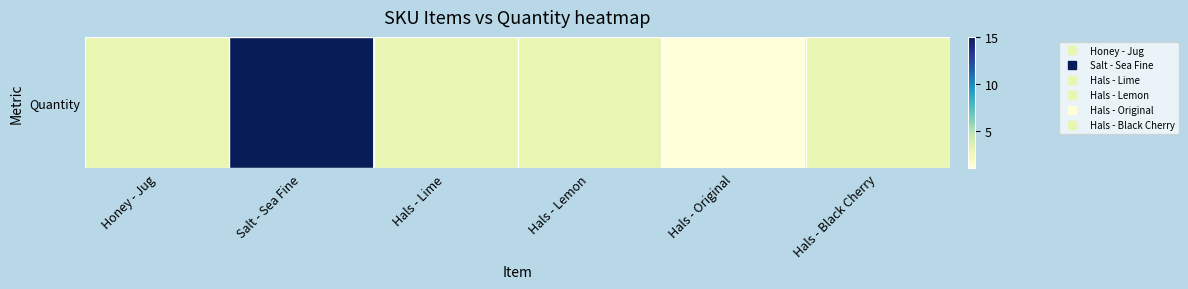

Reading left to right, extract all data points from this chart.

Honey - Jug=3	Salt - Sea Fine=15	Hals - Lime=3	Hals - Lemon=3	Hals - Original=1	Hals - Black Cherry=3